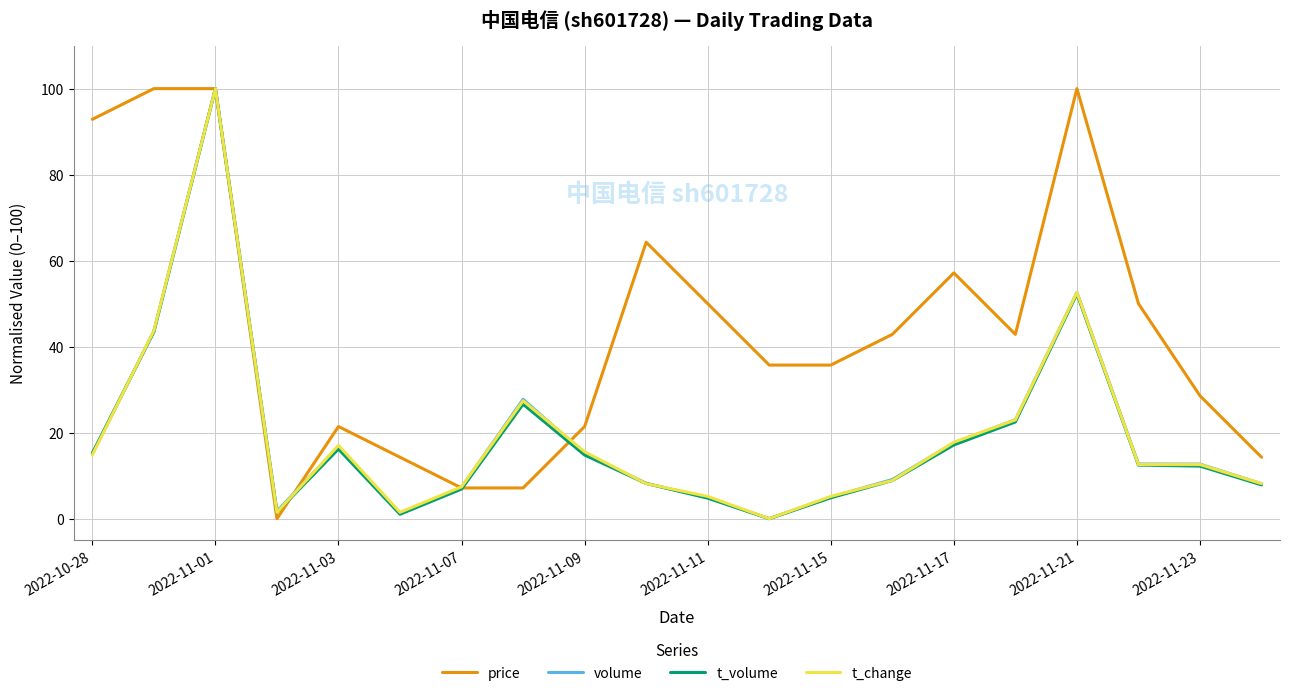

What are all the series names shown in the legend?

price, volume, t_volume, t_change